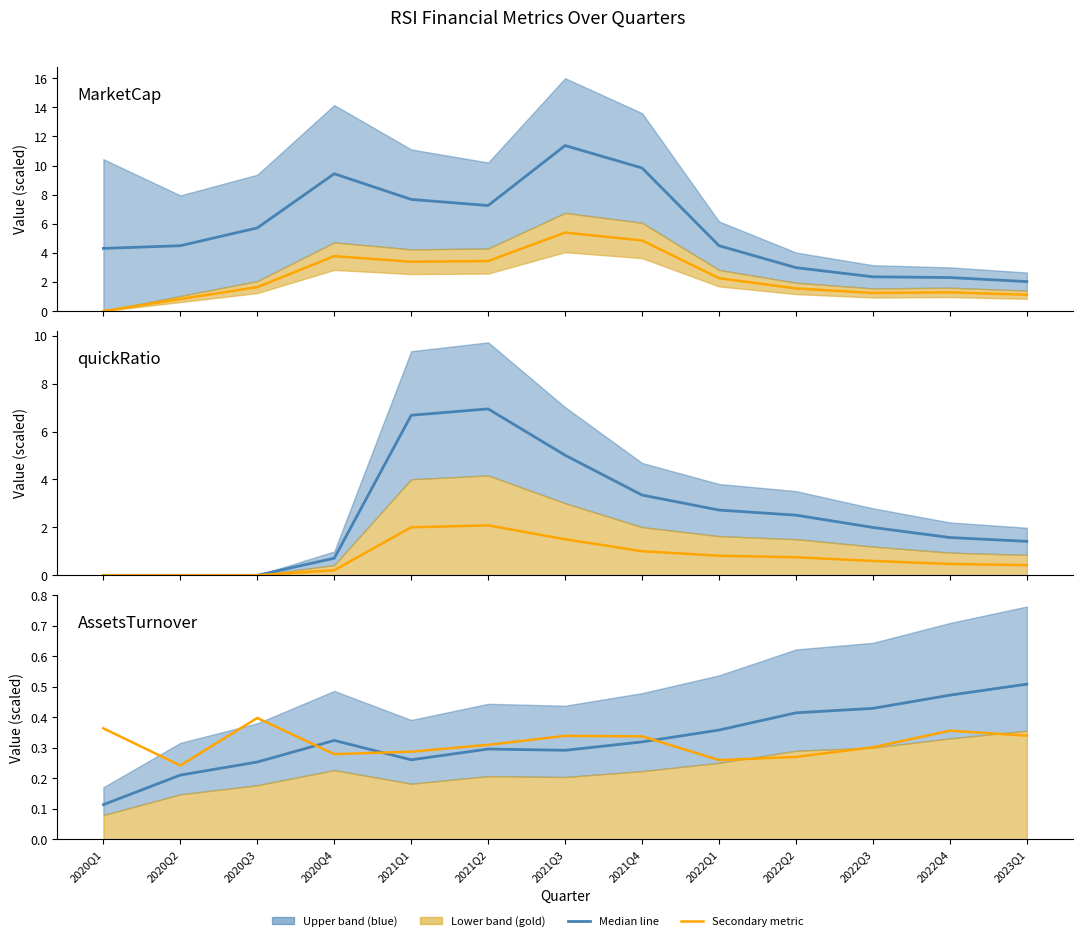

At which category is the sum across all series the highest?

2021Q3